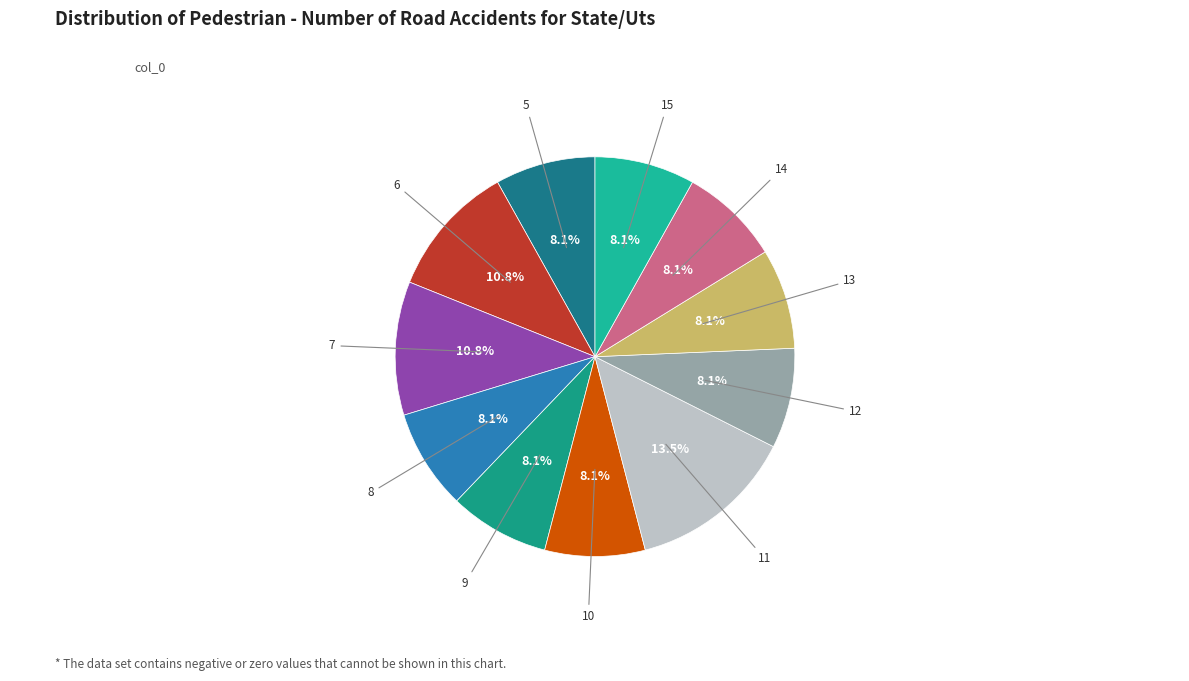

Count the number of slices in the pie.

11